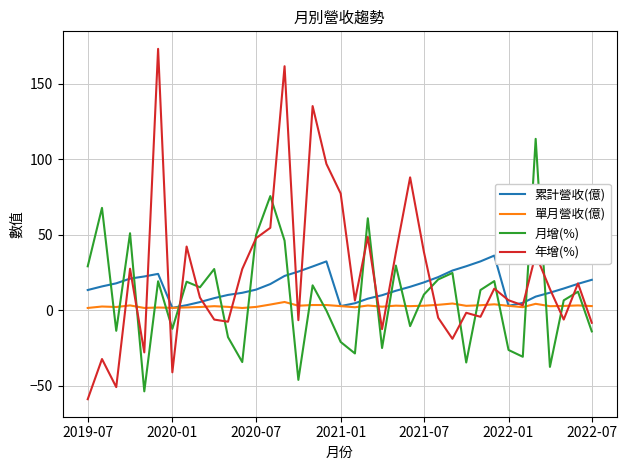

Is the value of 單月營收(億) at 8 greater than the value of 累計營收(億) at 7?

No